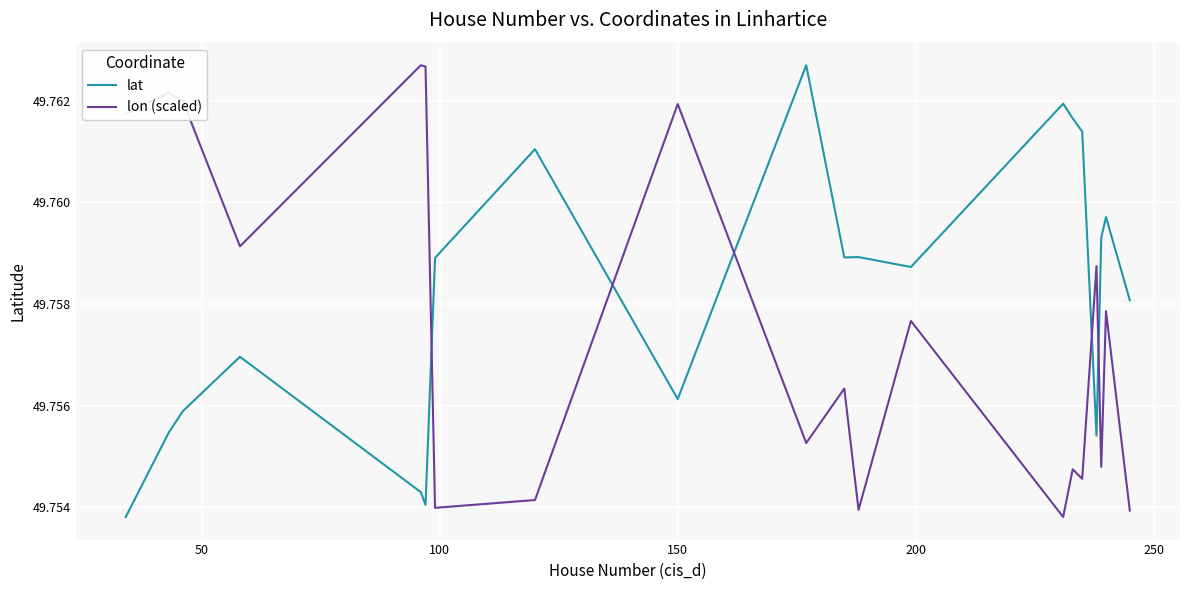

What are all the series names shown in the legend?

lat, lon (scaled)